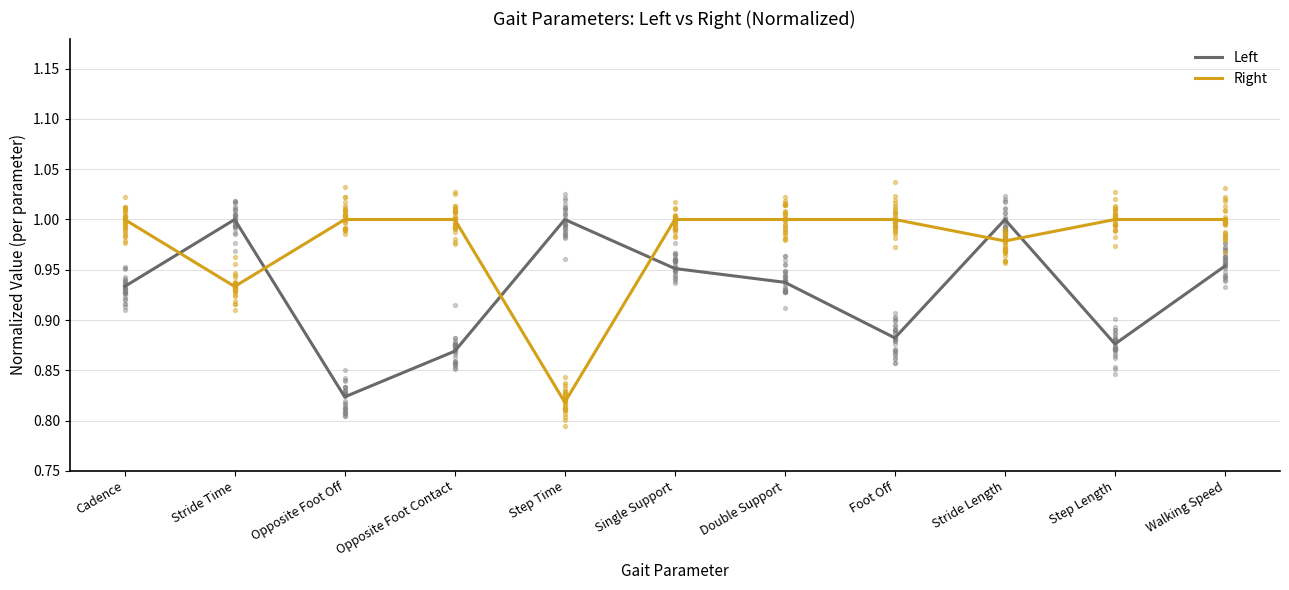

Which series has the largest Y range (max minus min)?

Right